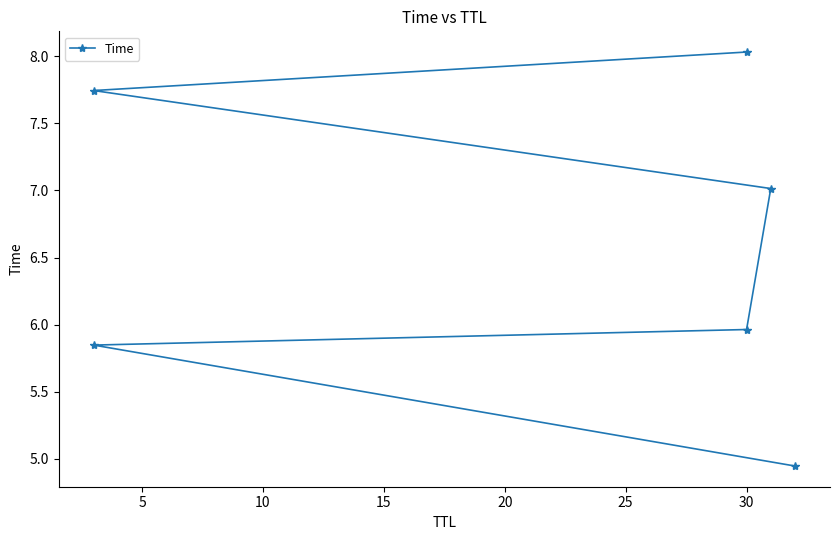

What is the maximum value shown in the chart?

8.0